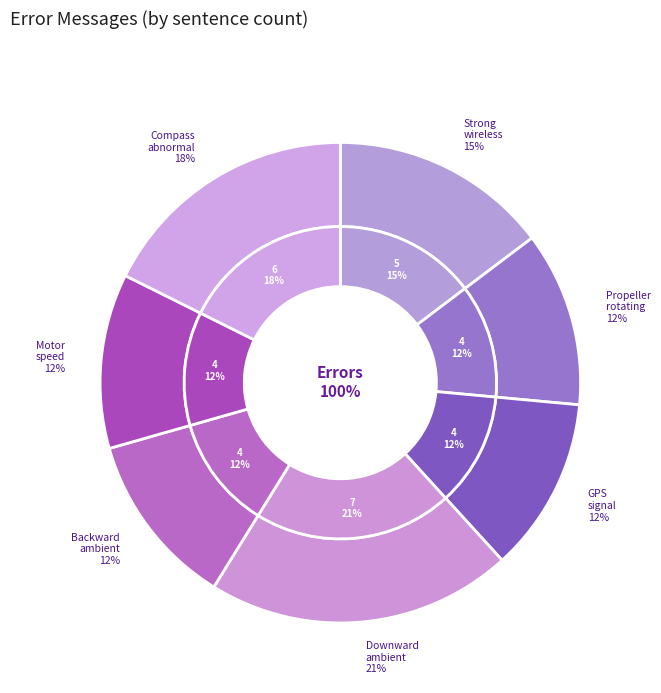

How many slices are in this pie chart?

7